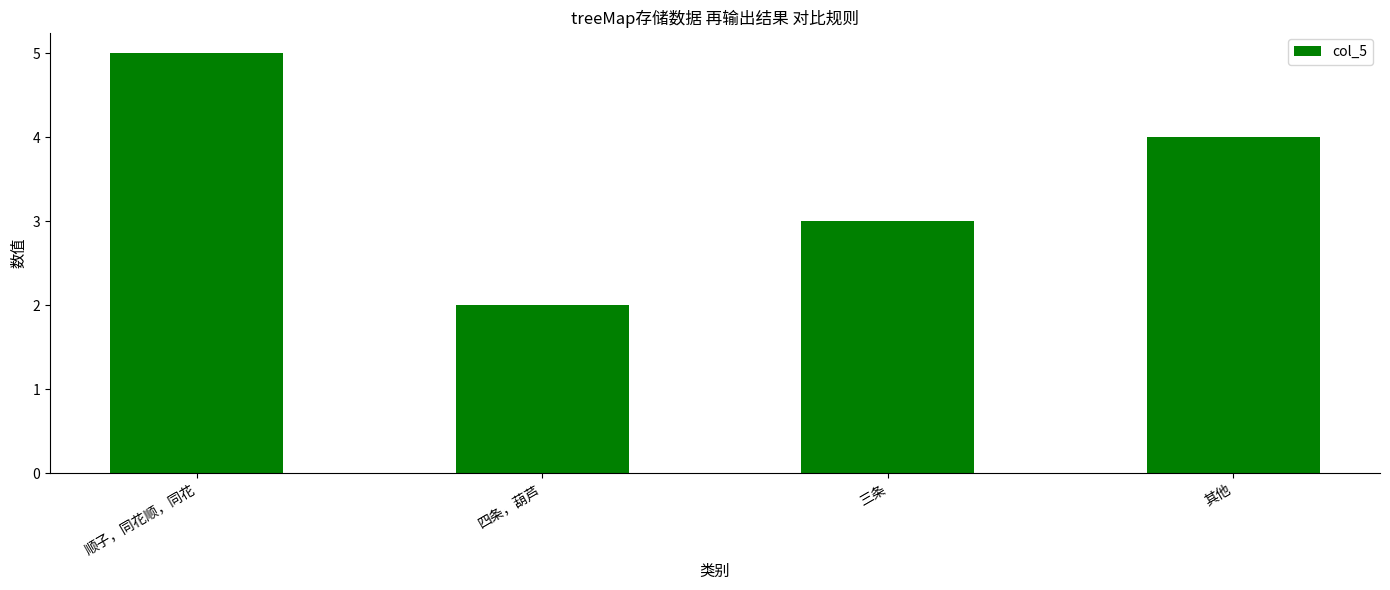

The value at 四条，葫芦 is 2. True or false?

True